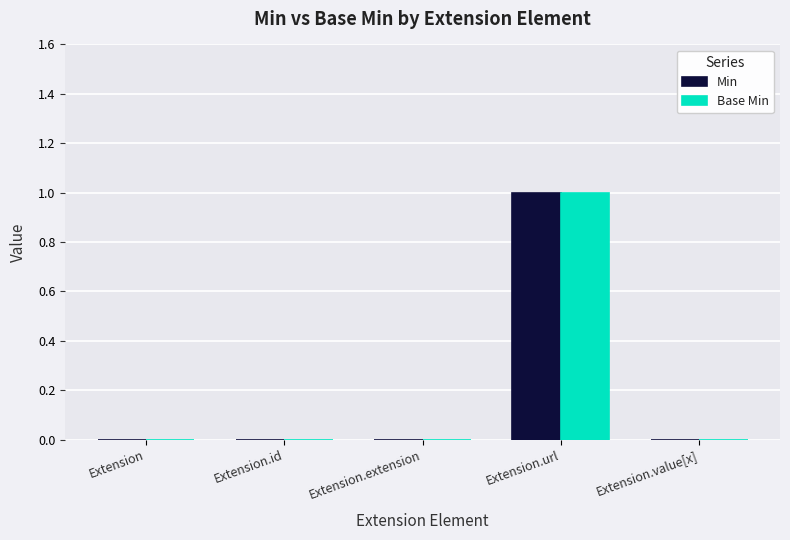

At which label does Base Min reach its peak?

Extension.url